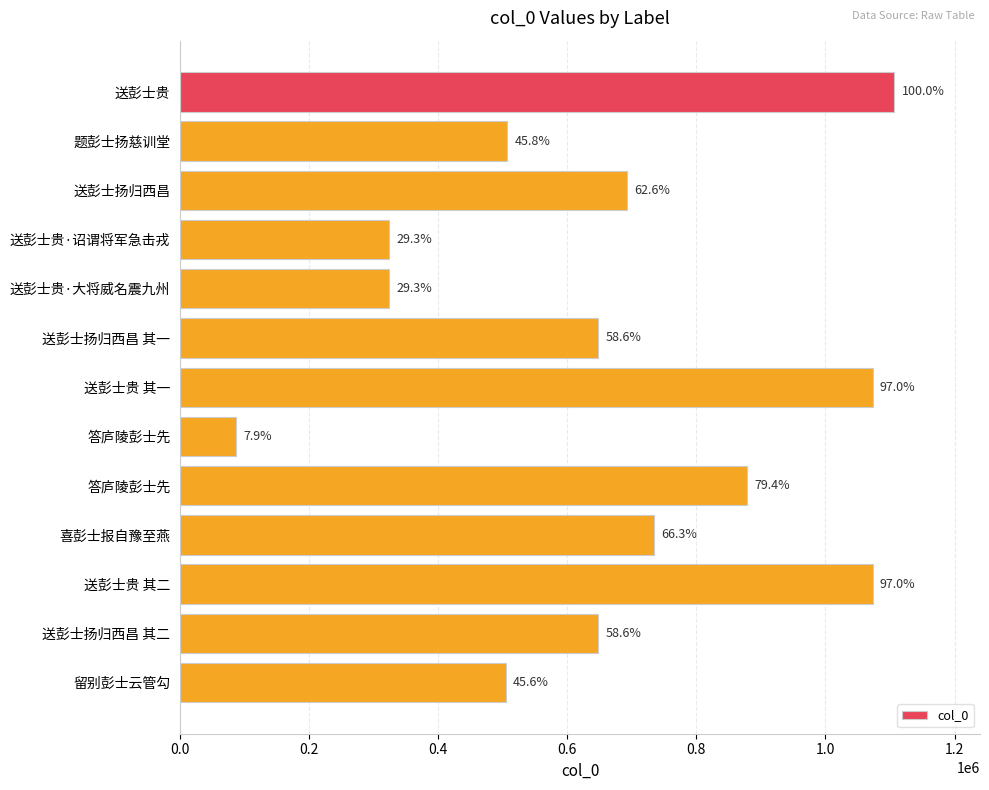

Does the chart contain any negative values?

No